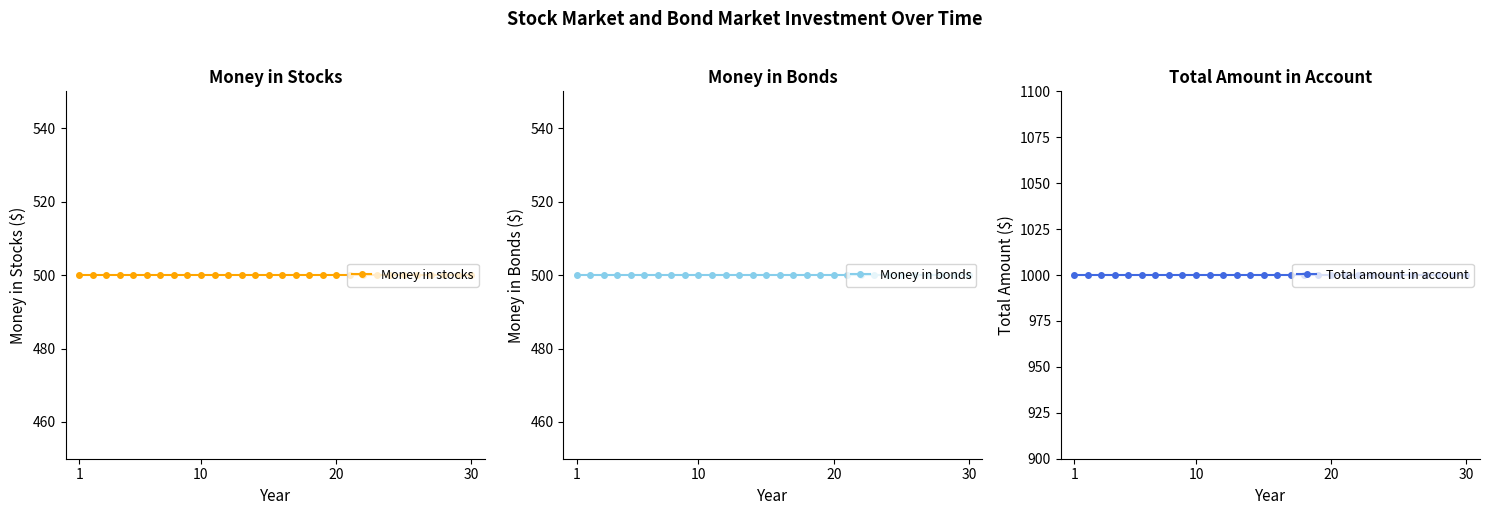

Does the chart display data point markers on the line(s)?

Yes